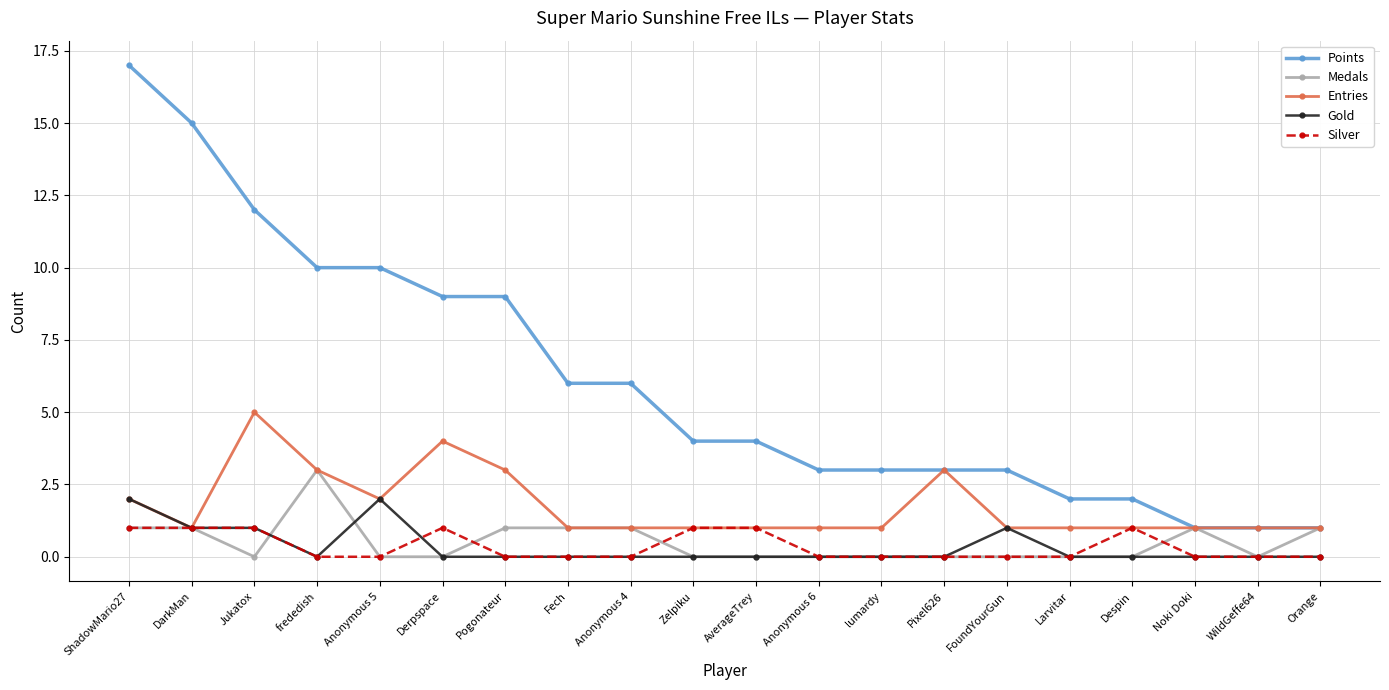

At which category does Medals reach its first local valley?

Jukatox